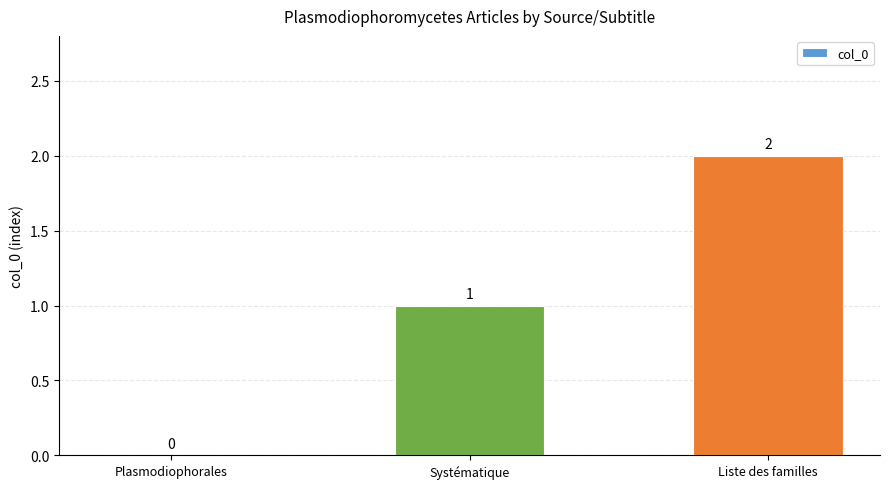

At which category does the chart reach its peak across all series?

Liste des familles